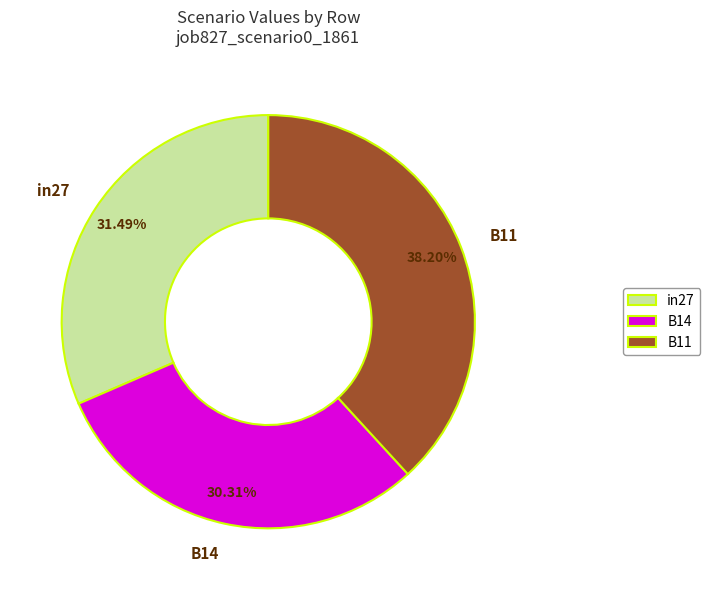

Is there a majority slice in this chart?

No